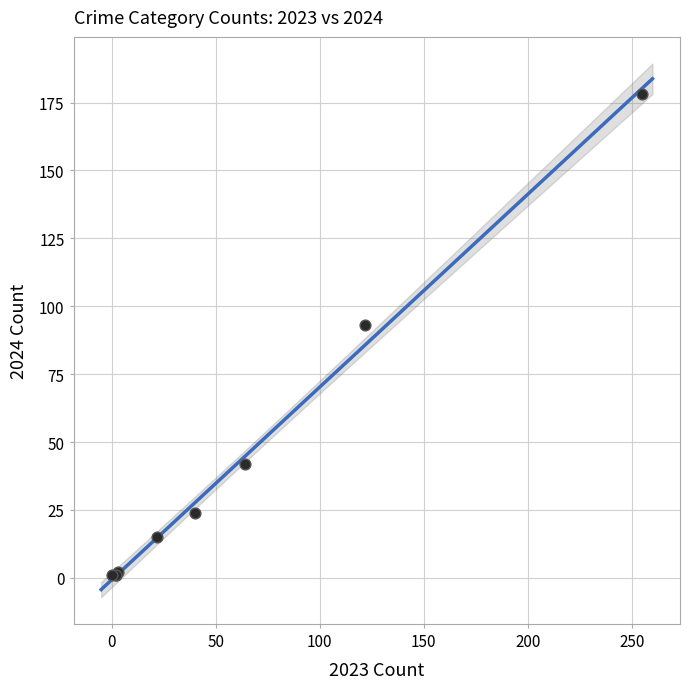

What Y value in the scatter plot is closest to 89?

93